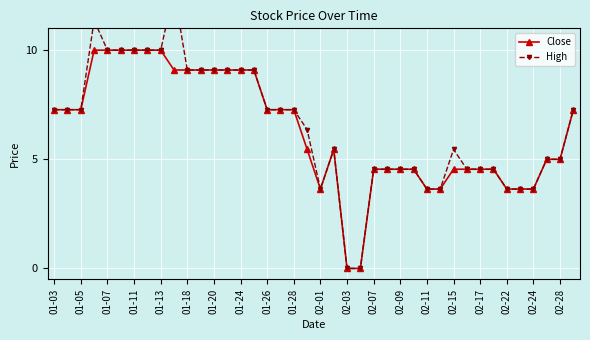

How many values in the High series exceed 7?

20